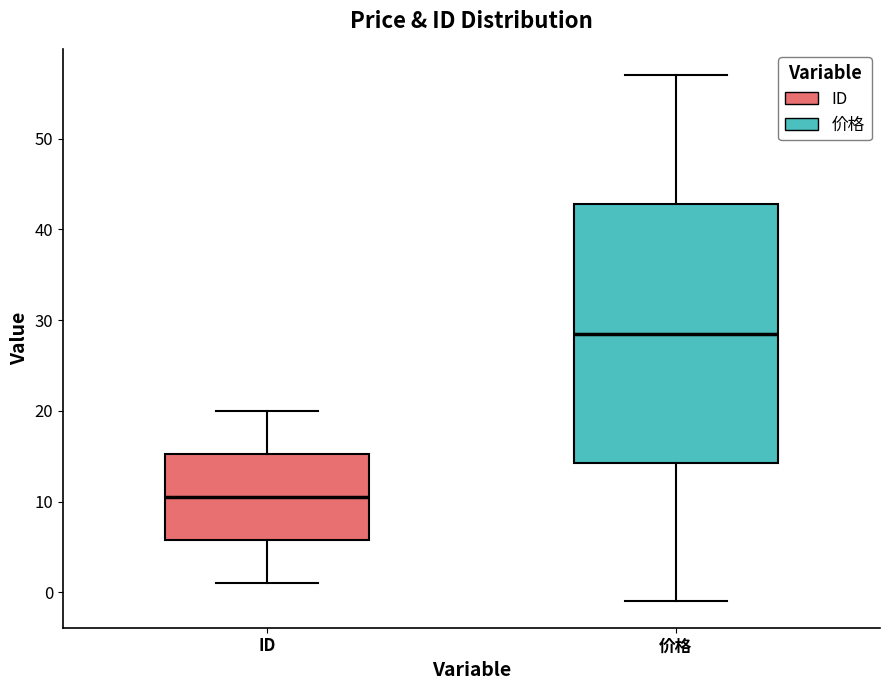

Reading left to right, read every box against the y-axis: the position of its median line, the range the box covers, and the ends of its whiskers. The values are not printed on the chart, so give them approximately, as read against the axis.

ID: median 11, box 6 to 15, whiskers 1 to 20
价格: median 29, box 14 to 43, whiskers -1 to 57